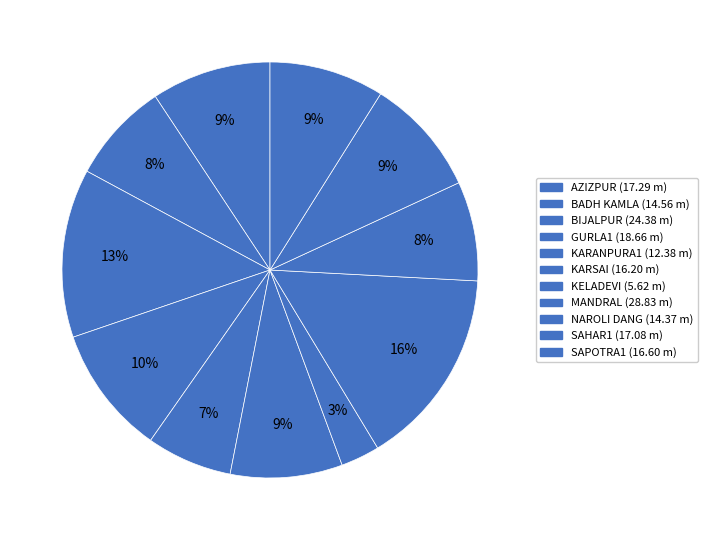

How many slices are in this pie chart?

11